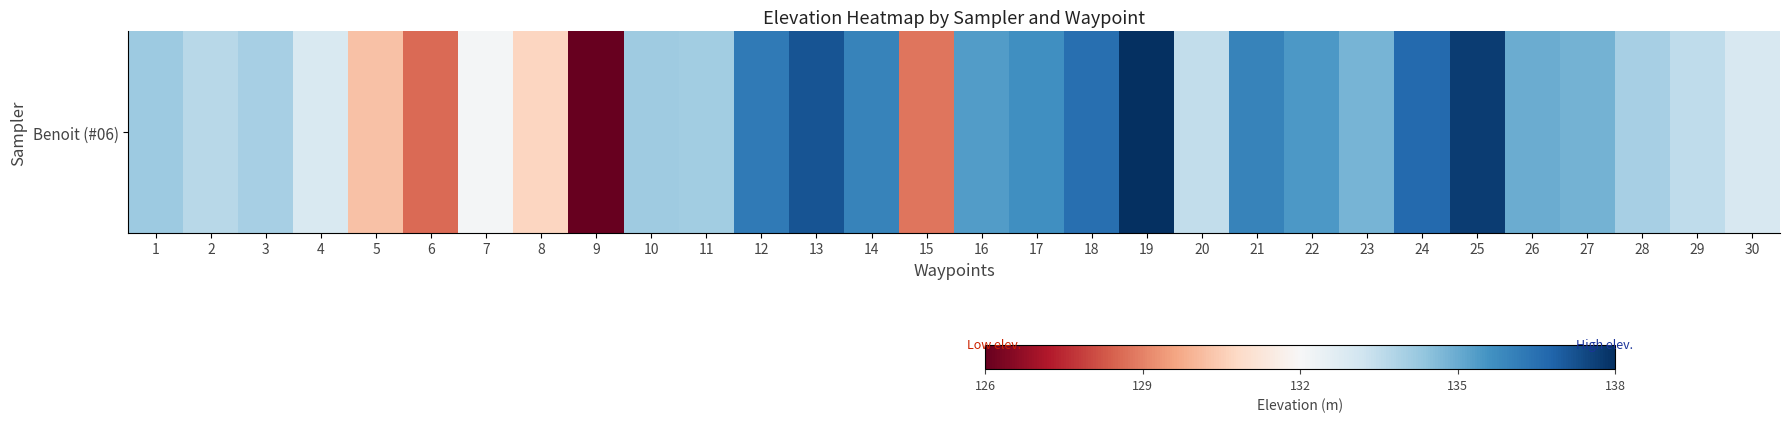

How many values are below 134?

11